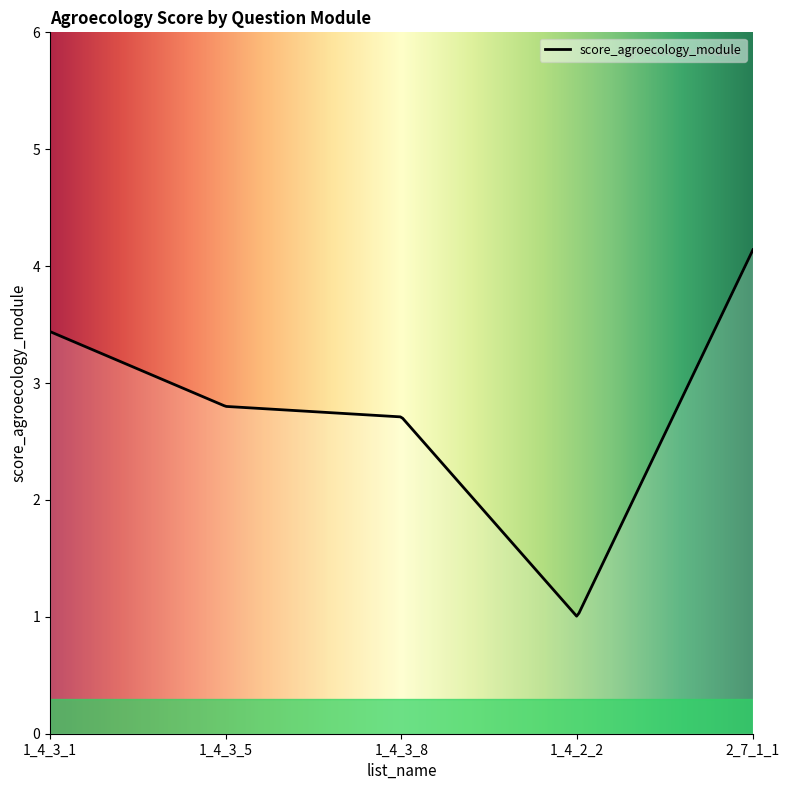

What is the greatest value displayed?

4.1